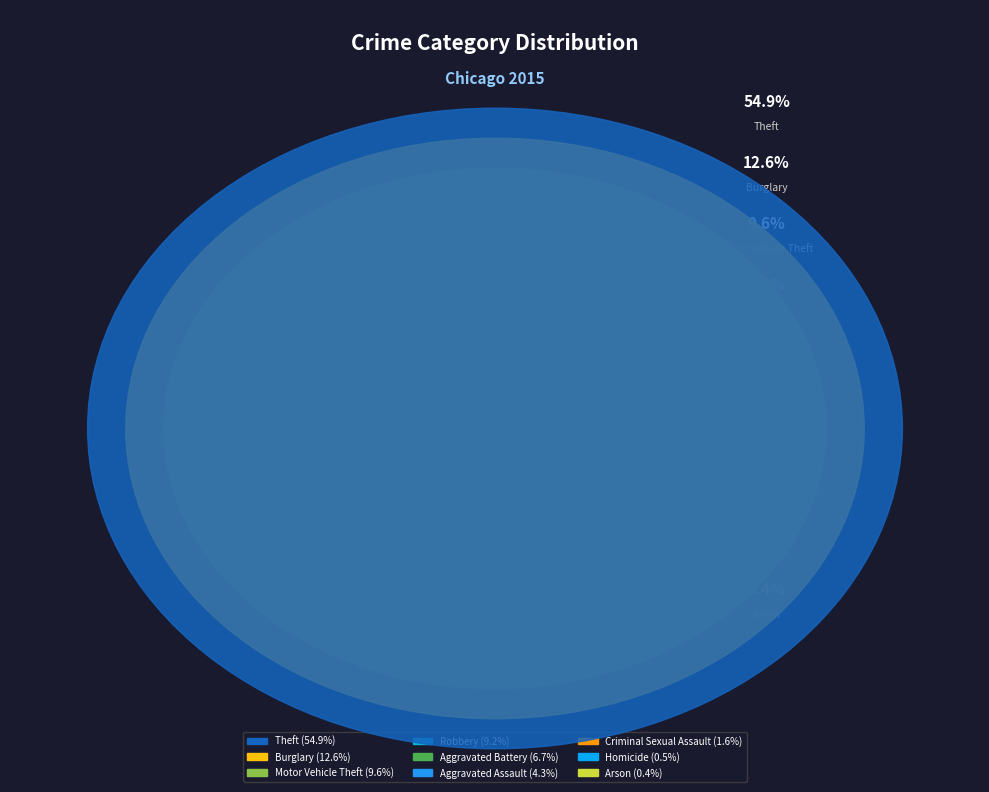

Which slice is the largest?

Theft